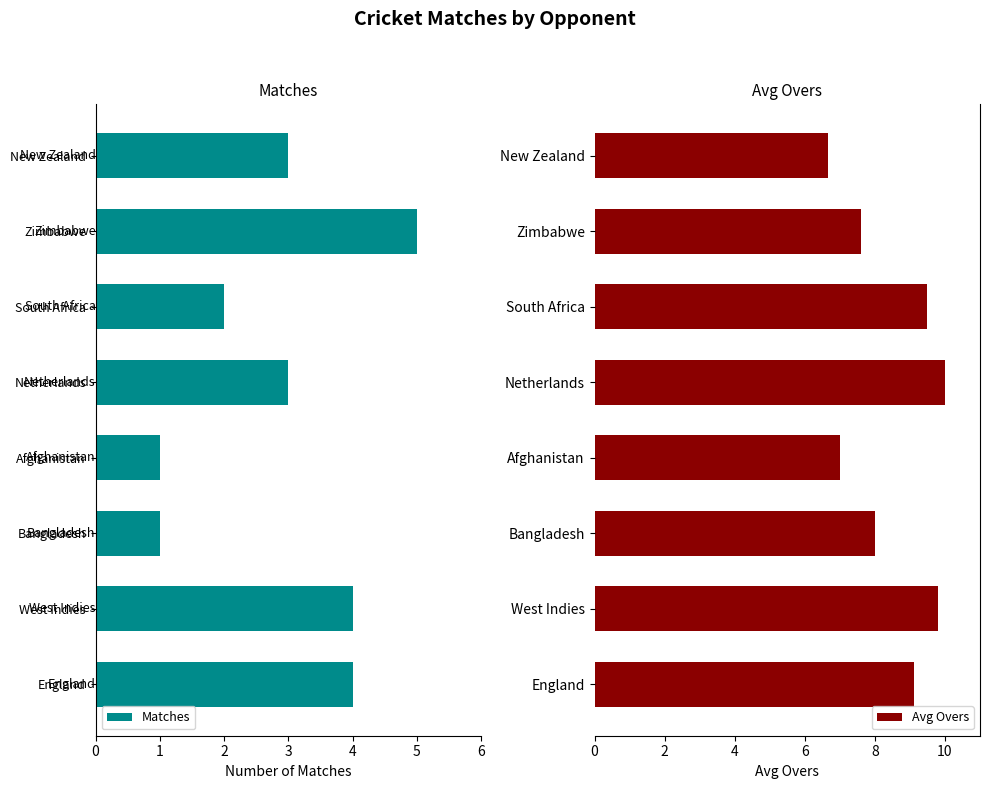

Is it true that Avg Overs equals 7.6 at Zimbabwe?

True